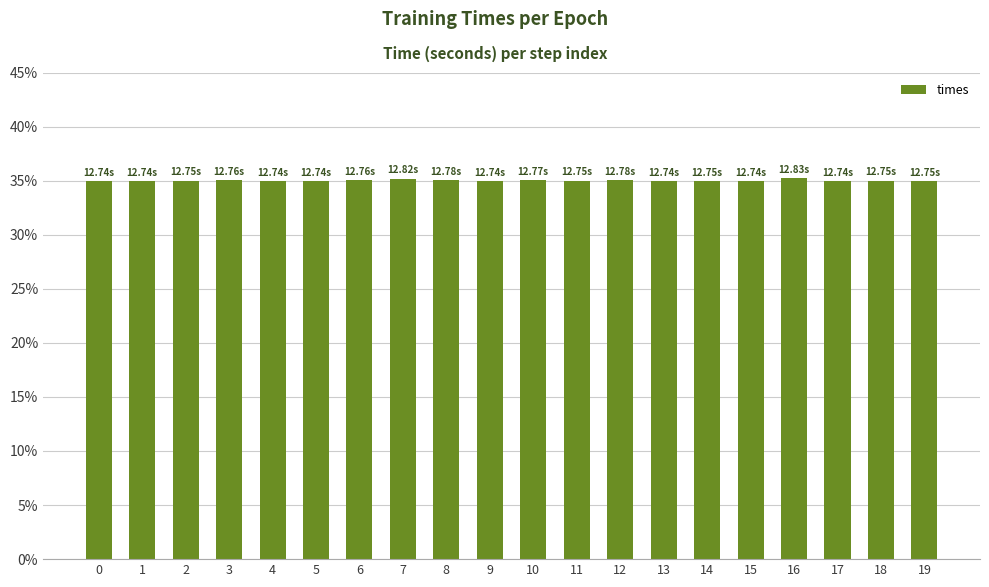

What is the sum of all values?

700.4